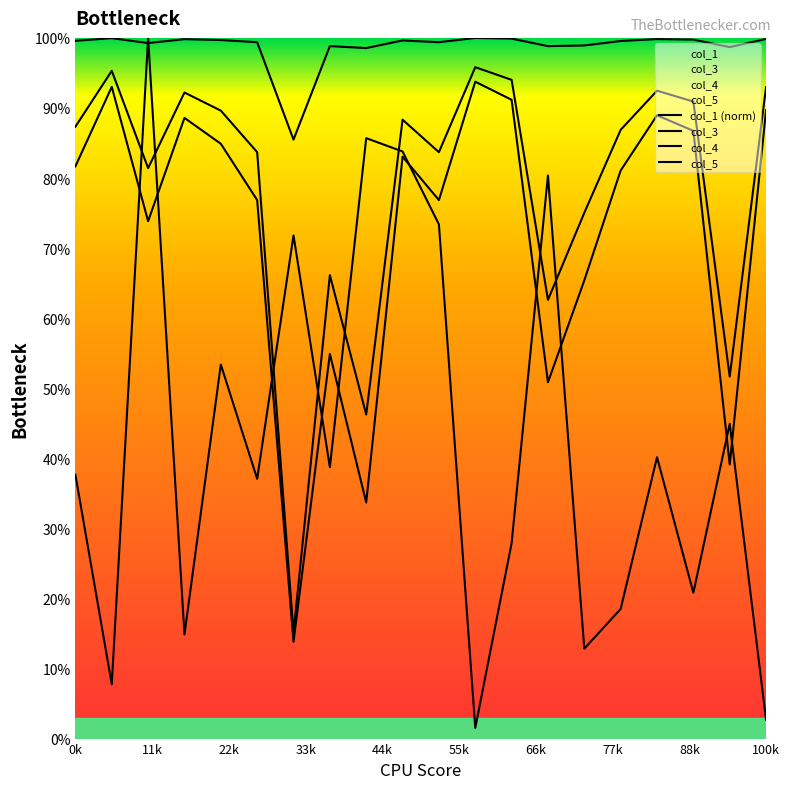

What is the value of the col_1 (norm) point at the 10th from the left?

0.8